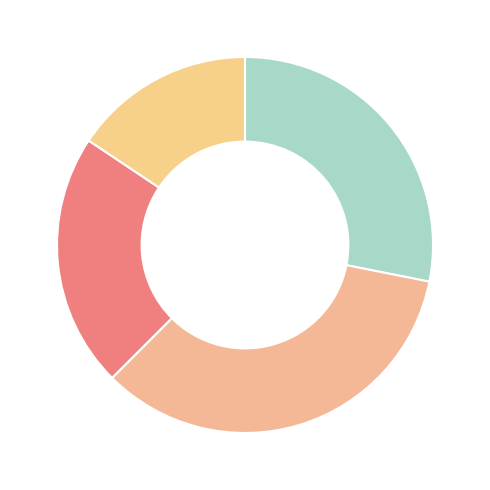

What is the largest slice in the pie chart?

a